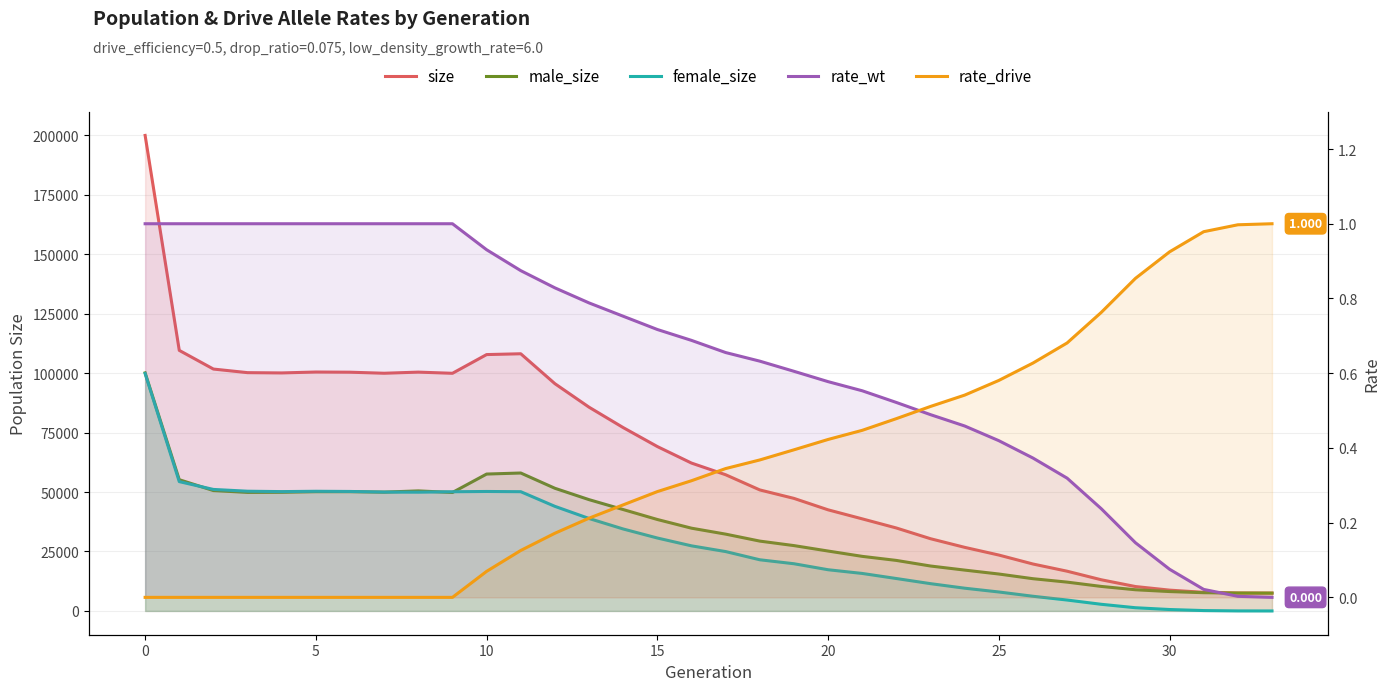

What are all the series names shown in the legend?

size, male_size, female_size, rate_wt, rate_drive